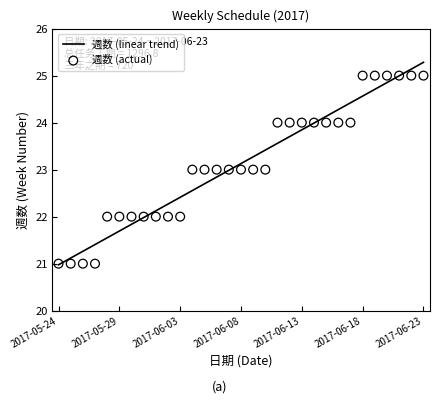

What is the maximum value for 週数 (linear trend)?

25.3